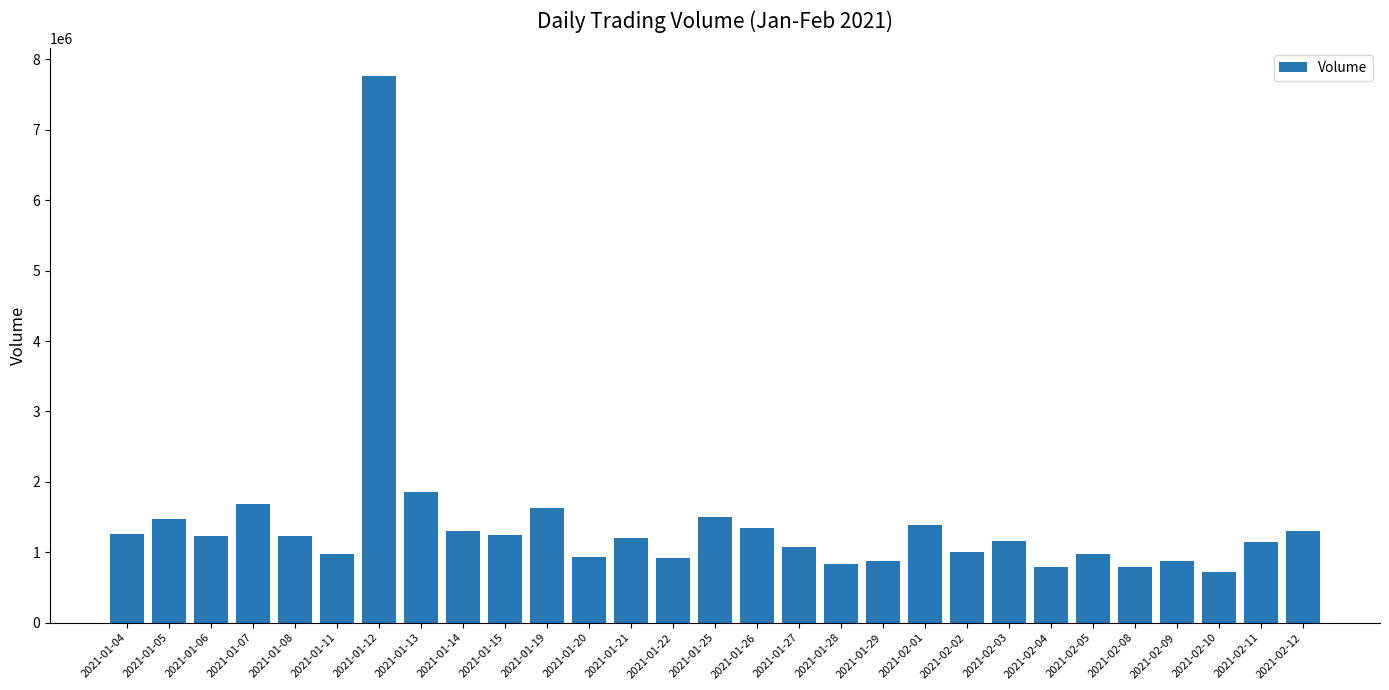

What is the sum of the values at 2021-01-28 and 2021-01-11?

1809700